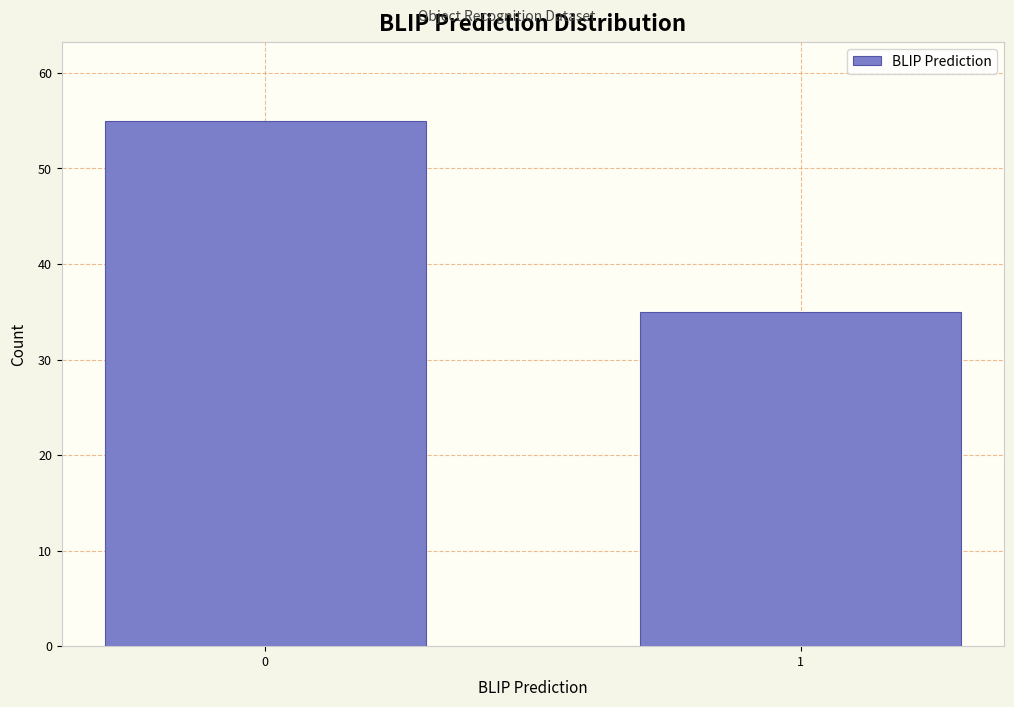

Reading left to right, list all the values displayed in this chart.

55	35